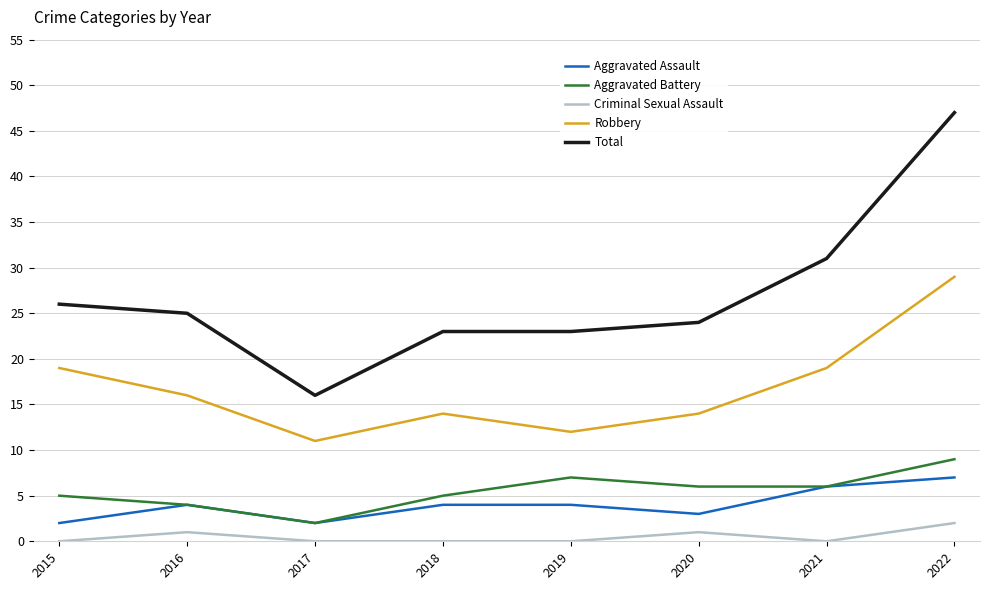

Count the Aggravated Battery values in the range 5 to 7.

5